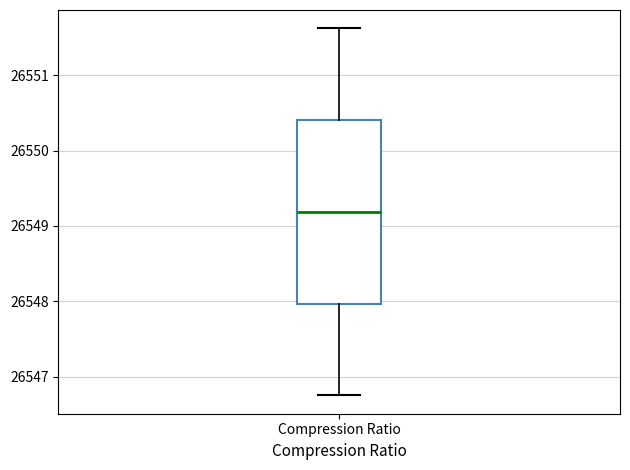

Where is the upper edge of the box for Compression Ratio on the y-axis? The values are not printed on the chart, so give them approximately, as read against the axis.

26550.4